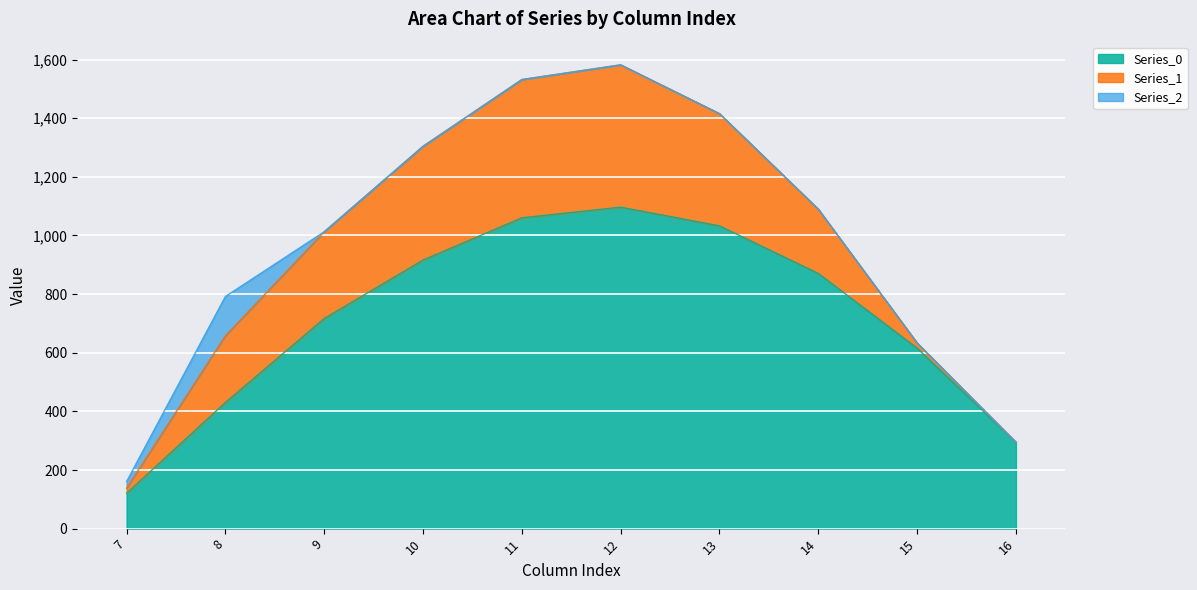

What is the sum of all Series_1 values?

2505.4